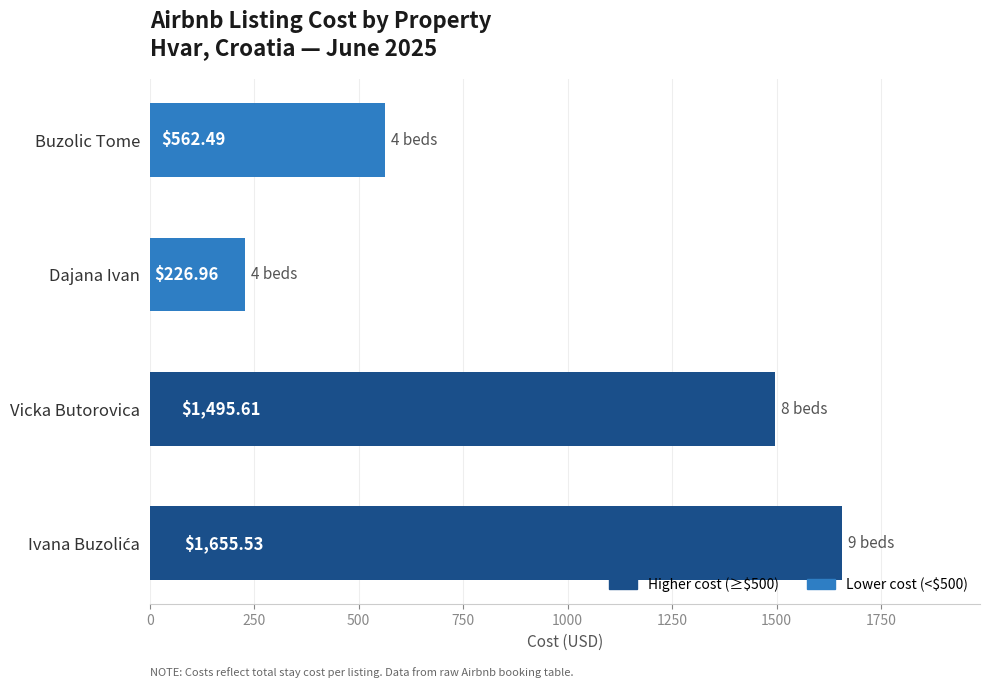

At which label is the value closest to 941?

Buzolic Tome